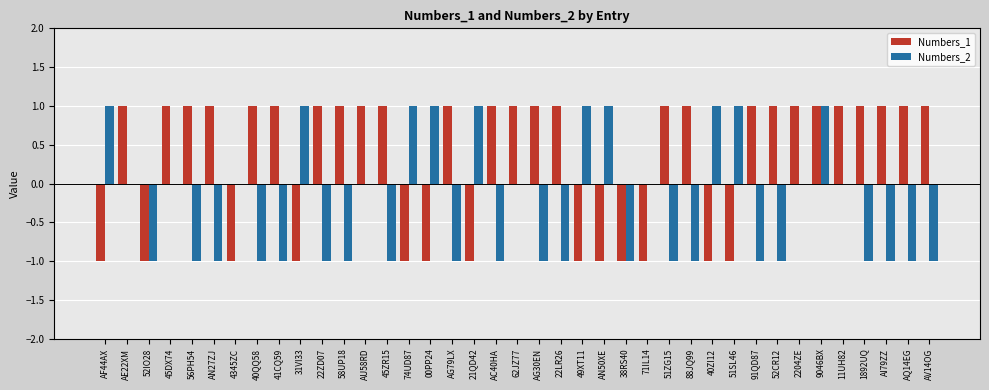

What value does the Numbers_2 series have at AG79LX?

-1